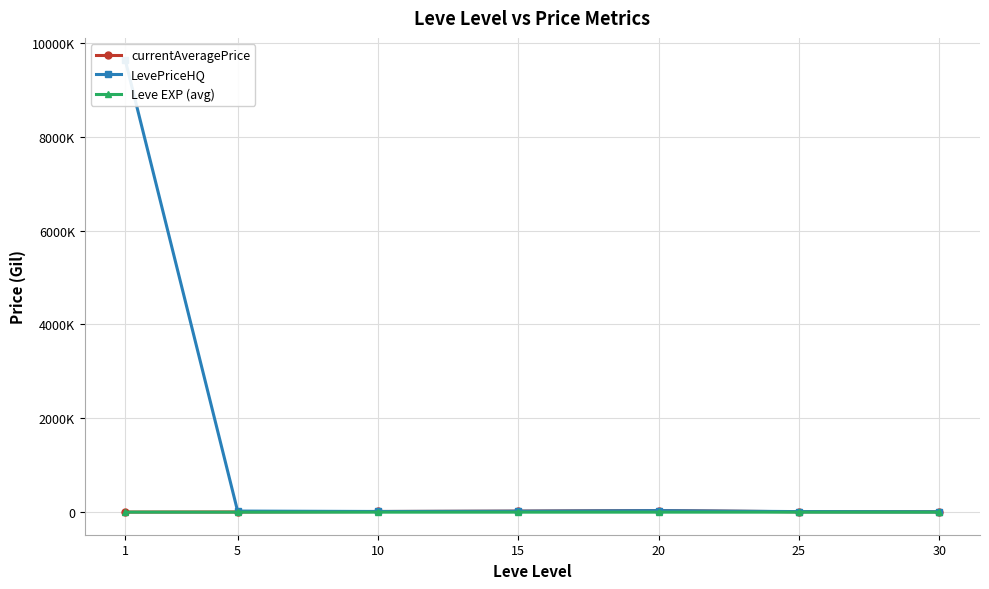

What is the value of the currentAveragePrice point at the 6th from the left?

7570.5